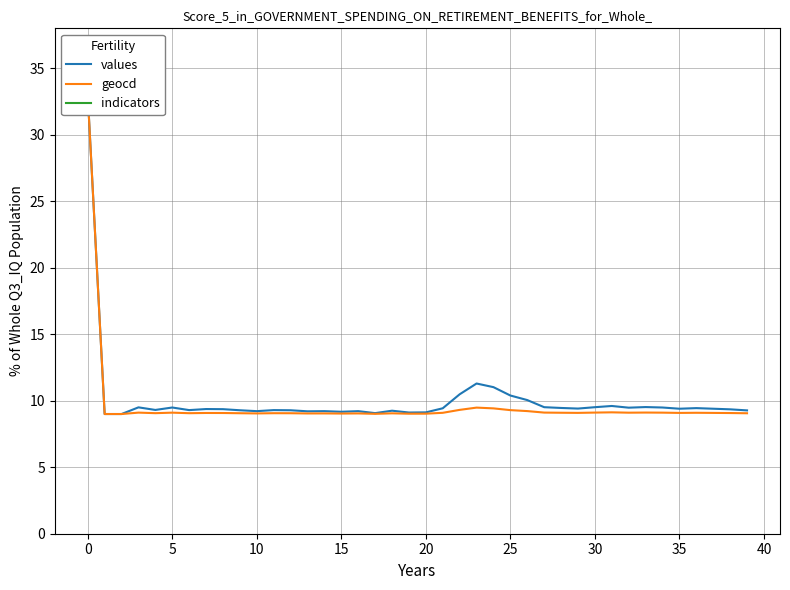

Between 23 and 21, which is larger?

23